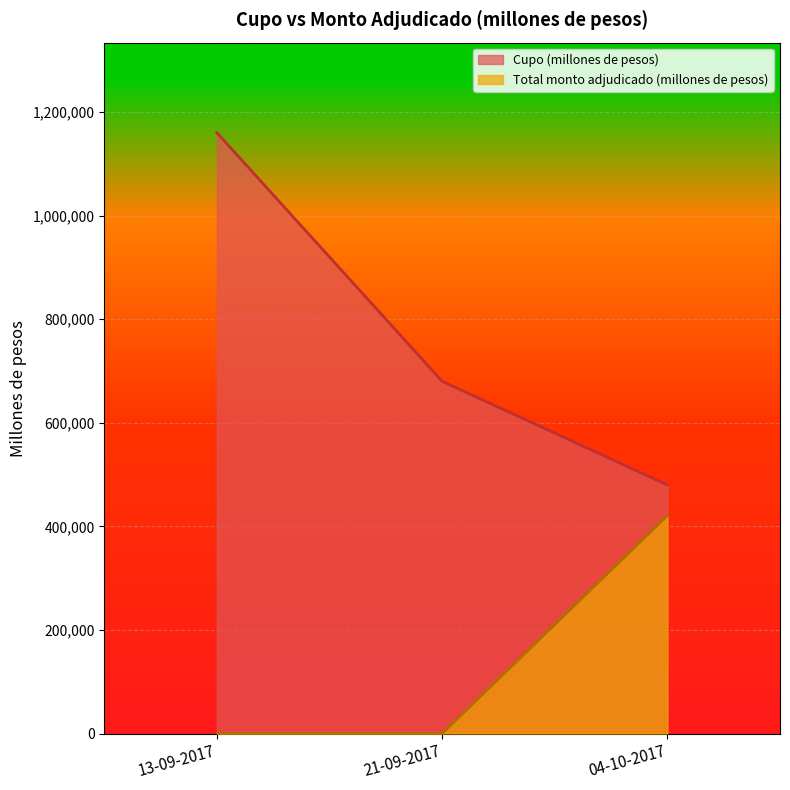

What is the highest value of the Cupo (millones de pesos) series?

1160000